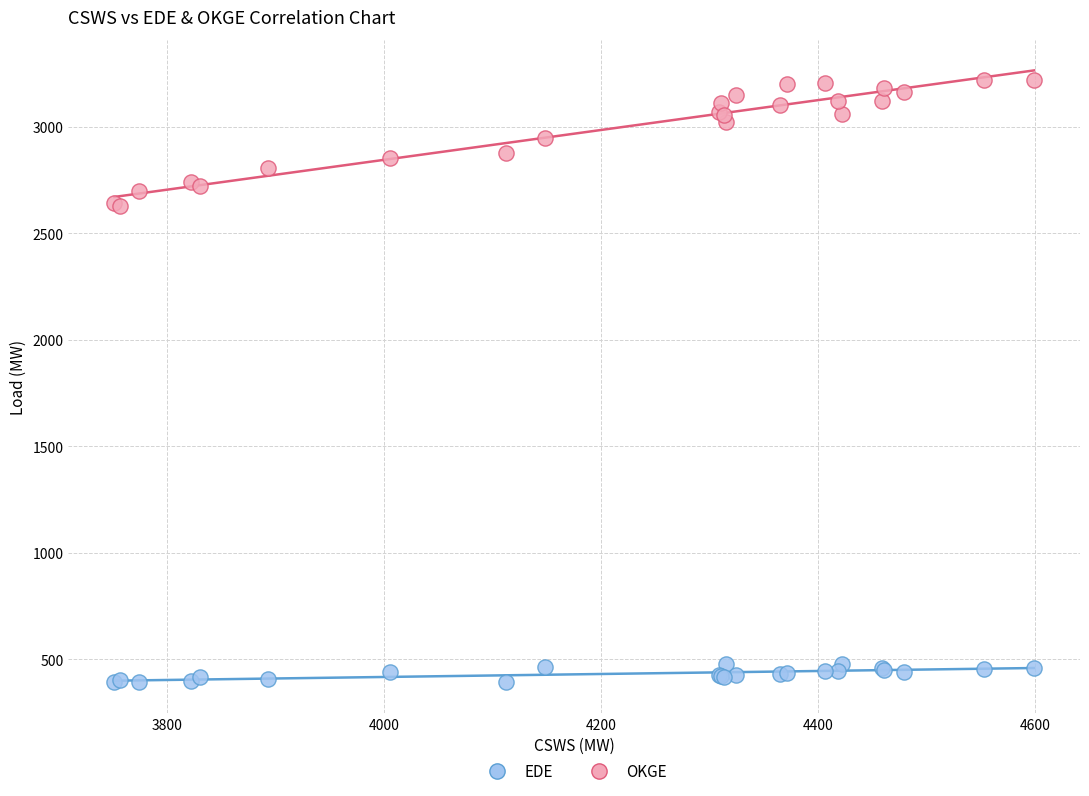

What is the X range (max minus min) for the scatter plot?

847.4